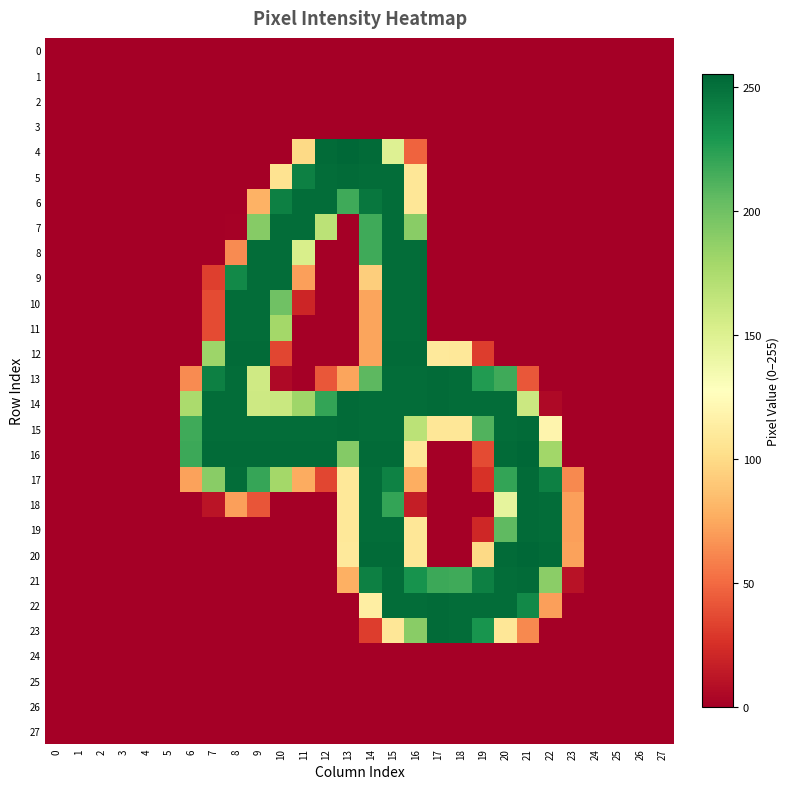

Reading left to right, extract all data points from this chart.

0: 0=0	1=0	2=0	3=0	4=0	5=0	6=0	7=0	8=0	9=0	10=0	11=0	12=0	13=0	14=0	15=0	16=0	17=0	18=0	19=0	20=0	21=0	22=0	23=0	24=0	25=0	26=0	27=0
1: 0=0	1=0	2=0	3=0	4=0	5=0	6=0	7=0	8=0	9=0	10=0	11=0	12=0	13=0	14=0	15=0	16=0	17=0	18=0	19=0	20=0	21=0	22=0	23=0	24=0	25=0	26=0	27=0
2: 0=0	1=0	2=0	3=0	4=0	5=0	6=0	7=0	8=0	9=0	10=0	11=0	12=0	13=0	14=0	15=0	16=0	17=0	18=0	19=0	20=0	21=0	22=0	23=0	24=0	25=0	26=0	27=0
3: 0=0	1=0	2=0	3=0	4=0	5=0	6=0	7=0	8=0	9=0	10=0	11=0	12=0	13=0	14=0	15=0	16=0	17=0	18=0	19=0	20=0	21=0	22=0	23=0	24=0	25=0	26=0	27=0
4: 0=0	1=0	2=0	3=0	4=0	5=0	6=0	7=0	8=0	9=0	10=0	11=99	12=253	13=255	14=253	15=149	16=47	17=0	18=0	19=0	20=0	21=0	22=0	23=0	24=0	25=0	26=0	27=0
5: 0=0	1=0	2=0	3=0	4=0	5=0	6=0	7=0	8=0	9=0	10=105	11=242	12=252	13=253	14=252	15=252	16=108	17=0	18=0	19=0	20=0	21=0	22=0	23=0	24=0	25=0	26=0	27=0
6: 0=0	1=0	2=0	3=0	4=0	5=0	6=0	7=0	8=0	9=79	10=242	11=252	12=252	13=217	14=247	15=252	16=108	17=0	18=0	19=0	20=0	21=0	22=0	23=0	24=0	25=0	26=0	27=0
7: 0=0	1=0	2=0	3=0	4=0	5=0	6=0	7=0	8=1	9=191	10=252	11=252	12=168	13=0	14=217	15=252	16=190	17=0	18=0	19=0	20=0	21=0	22=0	23=0	24=0	25=0	26=0	27=0
8: 0=0	1=0	2=0	3=0	4=0	5=0	6=0	7=0	8=63	9=252	10=252	11=153	12=0	13=0	14=217	15=252	16=252	17=0	18=0	19=0	20=0	21=0	22=0	23=0	24=0	25=0	26=0	27=0
9: 0=0	1=0	2=0	3=0	4=0	5=0	6=0	7=32	8=237	9=252	10=252	11=71	12=0	13=0	14=93	15=252	16=252	17=0	18=0	19=0	20=0	21=0	22=0	23=0	24=0	25=0	26=0	27=0
10: 0=0	1=0	2=0	3=0	4=0	5=0	6=0	7=37	8=252	9=252	10=200	11=20	12=0	13=0	14=73	15=252	16=252	17=0	18=0	19=0	20=0	21=0	22=0	23=0	24=0	25=0	26=0	27=0
11: 0=0	1=0	2=0	3=0	4=0	5=0	6=0	7=37	8=252	9=252	10=179	11=0	12=0	13=0	14=73	15=252	16=252	17=0	18=0	19=0	20=0	21=0	22=0	23=0	24=0	25=0	26=0	27=0
12: 0=0	1=0	2=0	3=0	4=0	5=0	6=0	7=182	8=253	9=253	10=35	11=0	12=0	13=0	14=73	15=253	16=253	17=110	18=109	19=31	20=0	21=0	22=0	23=0	24=0	25=0	26=0	27=0
13: 0=0	1=0	2=0	3=0	4=0	5=0	6=63	7=242	8=252	9=158	10=5	11=0	12=42	13=73	14=207	15=252	16=252	17=253	18=252	19=227	20=217	21=42	22=0	23=0	24=0	25=0	26=0	27=0
14: 0=0	1=0	2=0	3=0	4=0	5=0	6=176	7=252	8=252	9=159	10=161	11=181	12=221	13=253	14=252	15=252	16=252	17=253	18=252	19=252	20=252	21=160	22=5	23=0	24=0	25=0	26=0	27=0
15: 0=0	1=0	2=0	3=0	4=0	5=0	6=217	7=252	8=252	9=252	10=252	11=252	12=252	13=253	14=252	15=252	16=168	17=108	18=108	19=211	20=252	21=253	22=119	23=0	24=0	25=0	26=0	27=0
16: 0=0	1=0	2=0	3=0	4=0	5=0	6=218	7=253	8=253	9=253	10=253	11=253	12=253	13=192	14=253	15=253	16=108	17=0	18=0	19=37	20=253	21=255	22=180	23=0	24=0	25=0	26=0	27=0
17: 0=0	1=0	2=0	3=0	4=0	5=0	6=72	7=190	8=252	9=220	10=179	11=76	12=35	13=109	14=252	15=241	16=77	17=0	18=0	19=26	20=221	21=253	22=242	23=62	24=0	25=0	26=0	27=0
18: 0=0	1=0	2=0	3=0	4=0	5=0	6=0	7=11	8=71	9=41	10=0	11=0	12=0	13=109	14=252	15=221	16=16	17=0	18=0	19=0	20=144	21=253	22=252	23=71	24=0	25=0	26=0	27=0
19: 0=0	1=0	2=0	3=0	4=0	5=0	6=0	7=0	8=0	9=0	10=0	11=0	12=0	13=109	14=252	15=252	16=108	17=0	18=0	19=21	20=206	21=253	22=252	23=71	24=0	25=0	26=0	27=0
20: 0=0	1=0	2=0	3=0	4=0	5=0	6=0	7=0	8=0	9=0	10=0	11=0	12=0	13=110	14=253	15=253	16=108	17=0	18=0	19=99	20=253	21=255	22=253	23=72	24=0	25=0	26=0	27=0
21: 0=0	1=0	2=0	3=0	4=0	5=0	6=0	7=0	8=0	9=0	10=0	11=0	12=0	13=78	14=242	15=252	16=232	17=218	18=217	19=242	20=252	21=253	22=189	23=10	24=0	25=0	26=0	27=0
22: 0=0	1=0	2=0	3=0	4=0	5=0	6=0	7=0	8=0	9=0	10=0	11=0	12=0	13=0	14=114	15=252	16=252	17=253	18=252	19=252	20=252	21=237	22=71	23=0	24=0	25=0	26=0	27=0
23: 0=0	1=0	2=0	3=0	4=0	5=0	6=0	7=0	8=0	9=0	10=0	11=0	12=0	13=0	14=31	15=108	16=190	17=253	18=252	19=231	20=108	21=62	22=0	23=0	24=0	25=0	26=0	27=0
24: 0=0	1=0	2=0	3=0	4=0	5=0	6=0	7=0	8=0	9=0	10=0	11=0	12=0	13=0	14=0	15=0	16=0	17=0	18=0	19=0	20=0	21=0	22=0	23=0	24=0	25=0	26=0	27=0
25: 0=0	1=0	2=0	3=0	4=0	5=0	6=0	7=0	8=0	9=0	10=0	11=0	12=0	13=0	14=0	15=0	16=0	17=0	18=0	19=0	20=0	21=0	22=0	23=0	24=0	25=0	26=0	27=0
26: 0=0	1=0	2=0	3=0	4=0	5=0	6=0	7=0	8=0	9=0	10=0	11=0	12=0	13=0	14=0	15=0	16=0	17=0	18=0	19=0	20=0	21=0	22=0	23=0	24=0	25=0	26=0	27=0
27: 0=0	1=0	2=0	3=0	4=0	5=0	6=0	7=0	8=0	9=0	10=0	11=0	12=0	13=0	14=0	15=0	16=0	17=0	18=0	19=0	20=0	21=0	22=0	23=0	24=0	25=0	26=0	27=0